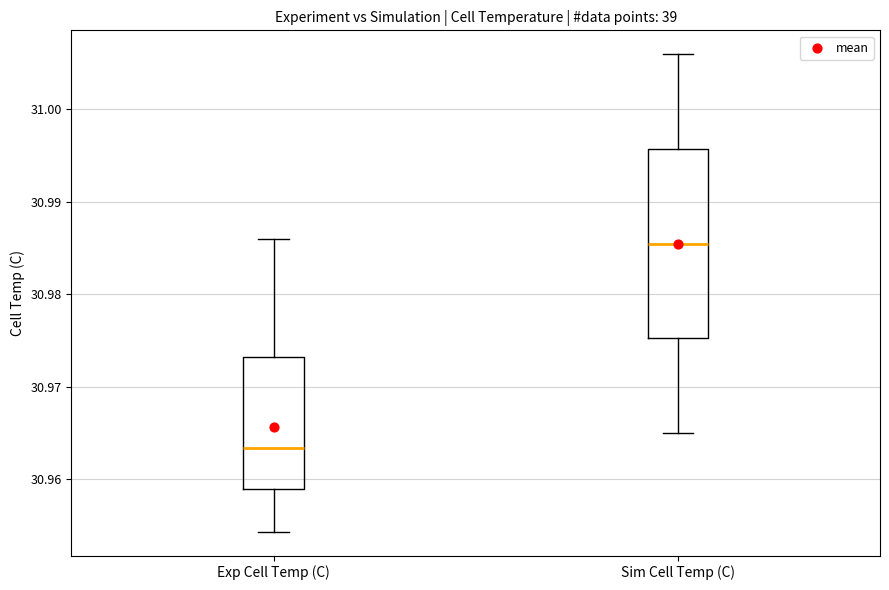

Which box's median line is the highest?

Sim Cell Temp (C)